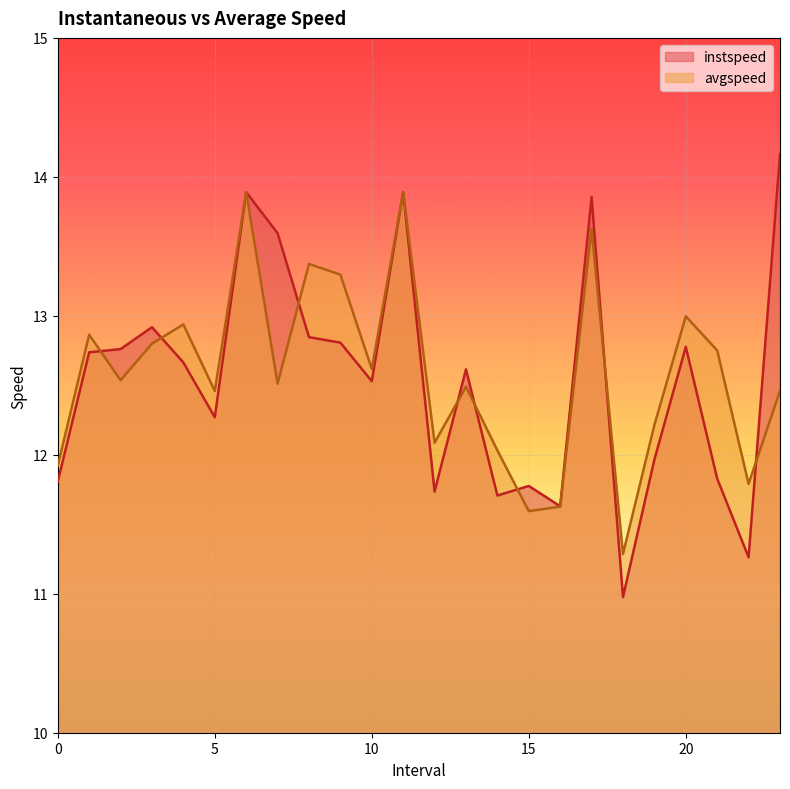

Which series has the largest total across all categories?

avgspeed